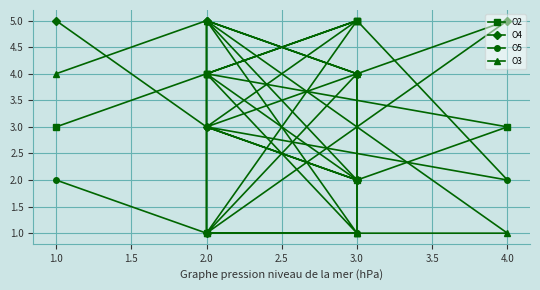

What are all the series names shown in the legend?

O2, O4, O5, O3